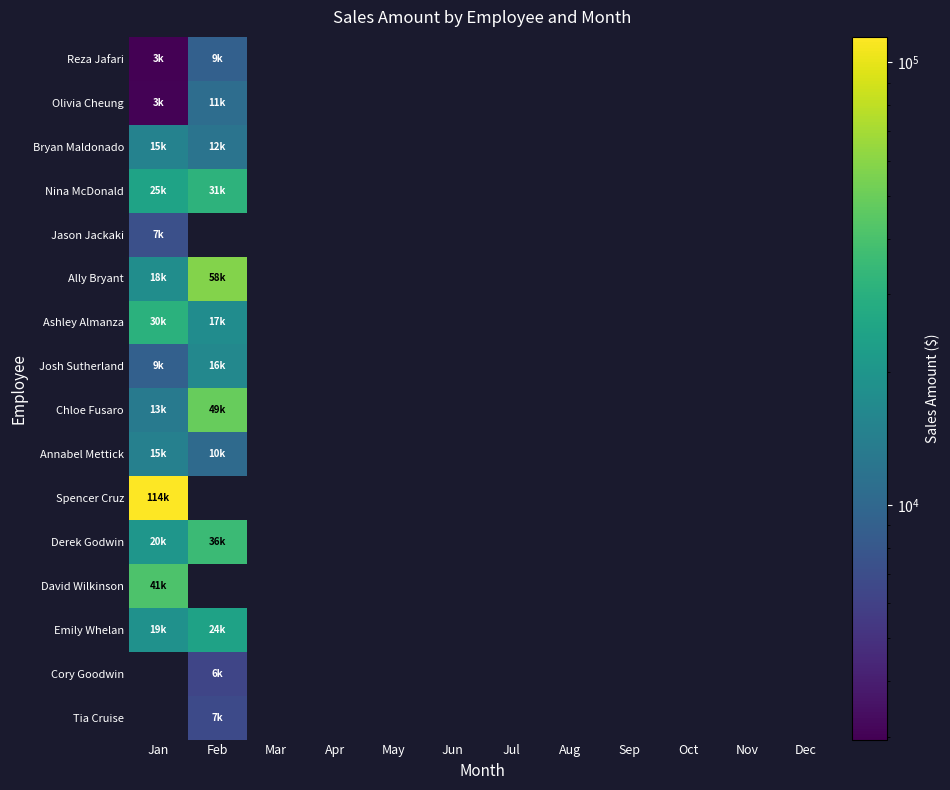

What is the minimum value for Emily Whelan?

18885.9